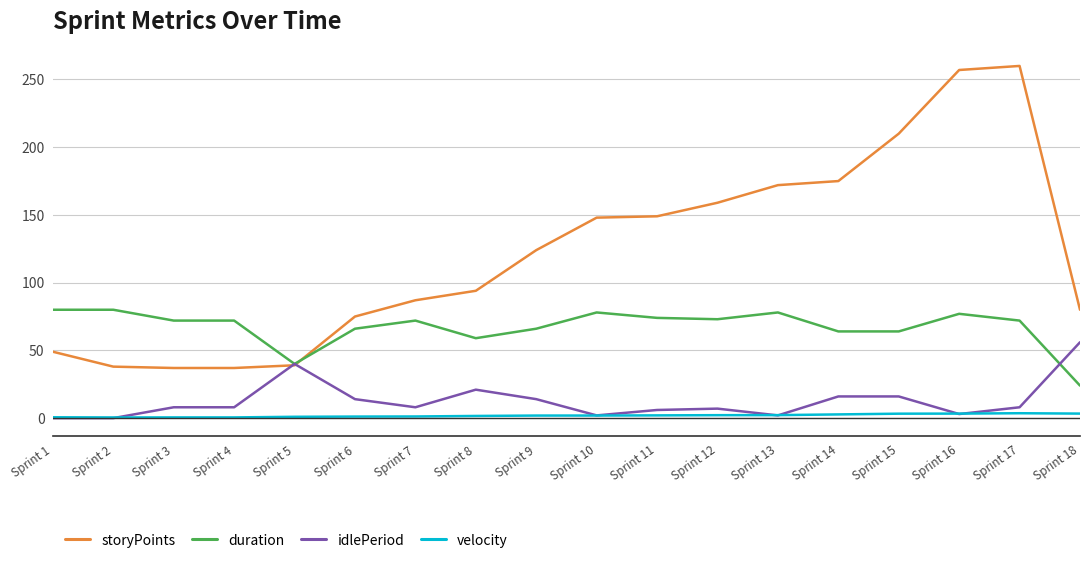

What is the difference between the maximum and second lowest values in the storyPoints series?

223.0